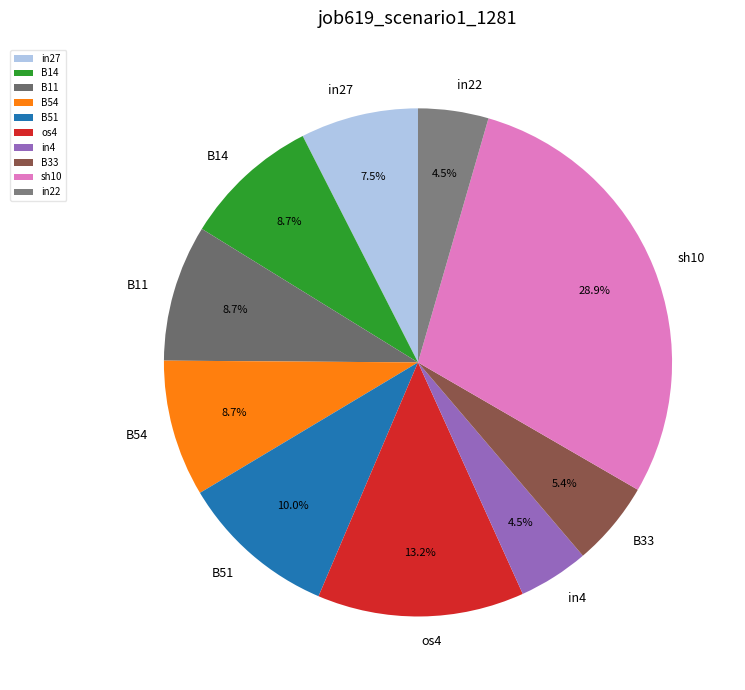

What percentage do in22 and in27 together represent?

12.0%